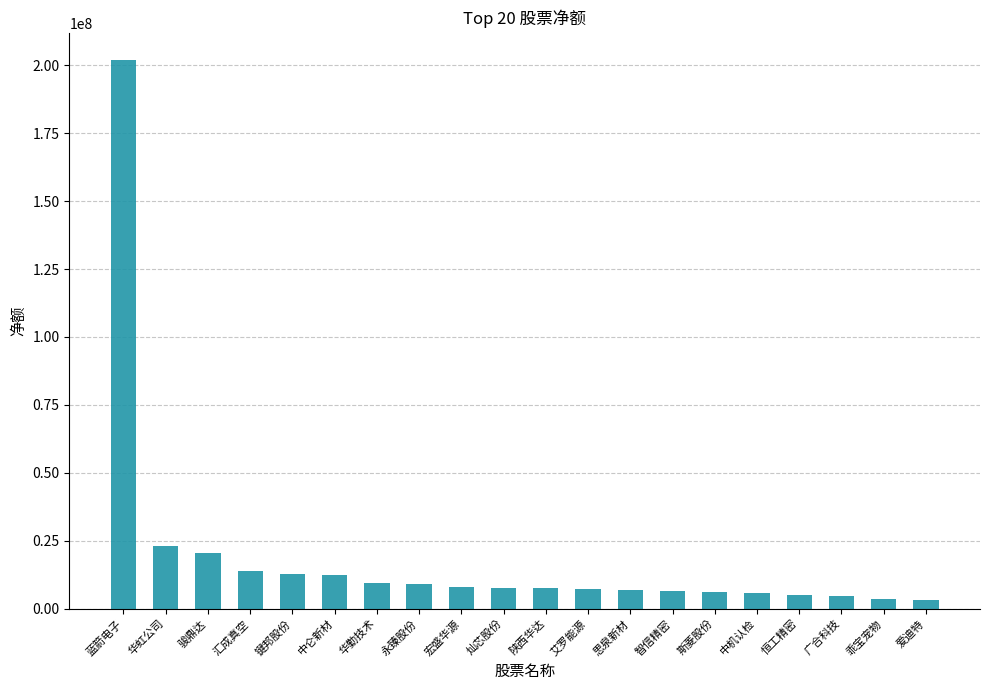

What is the sum of all values?

375292069